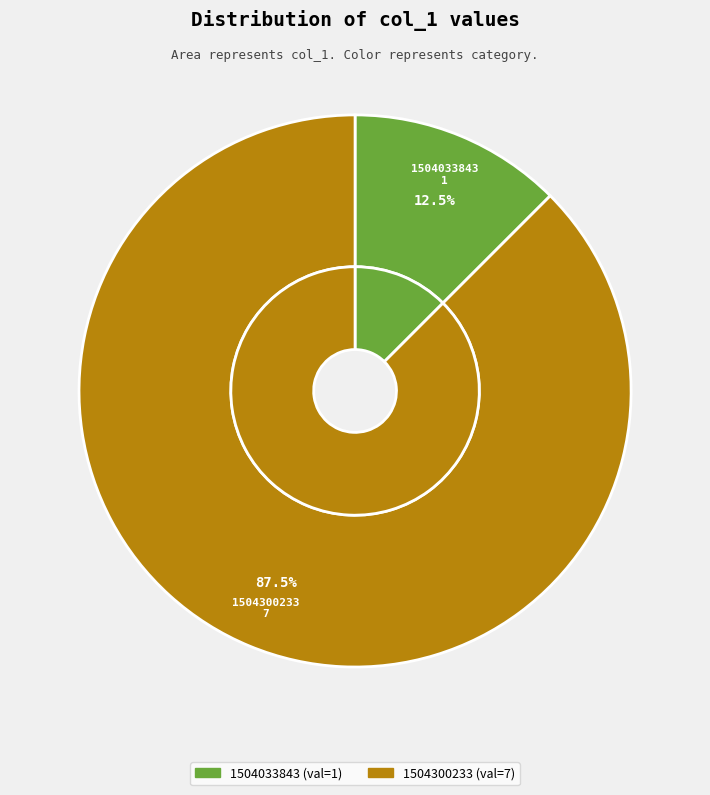

Is it true that 1504037448 is 10% of the pie?

False